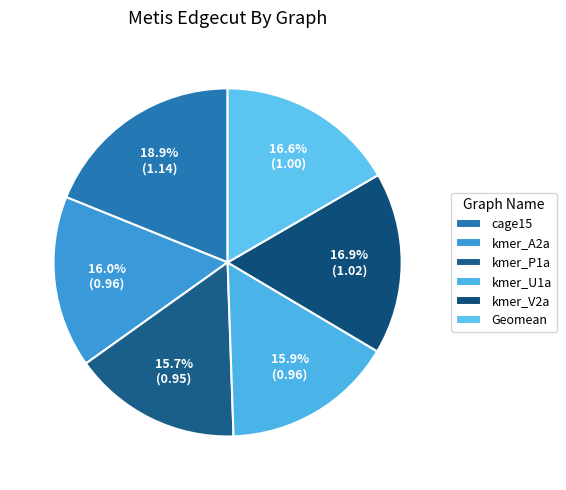

True or false: kmer_A2a accounts for 6% of the total.

False